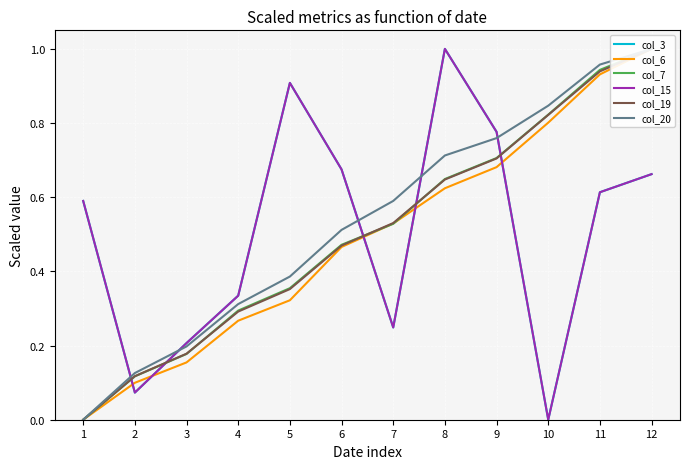

What is the greatest value displayed?

1.0